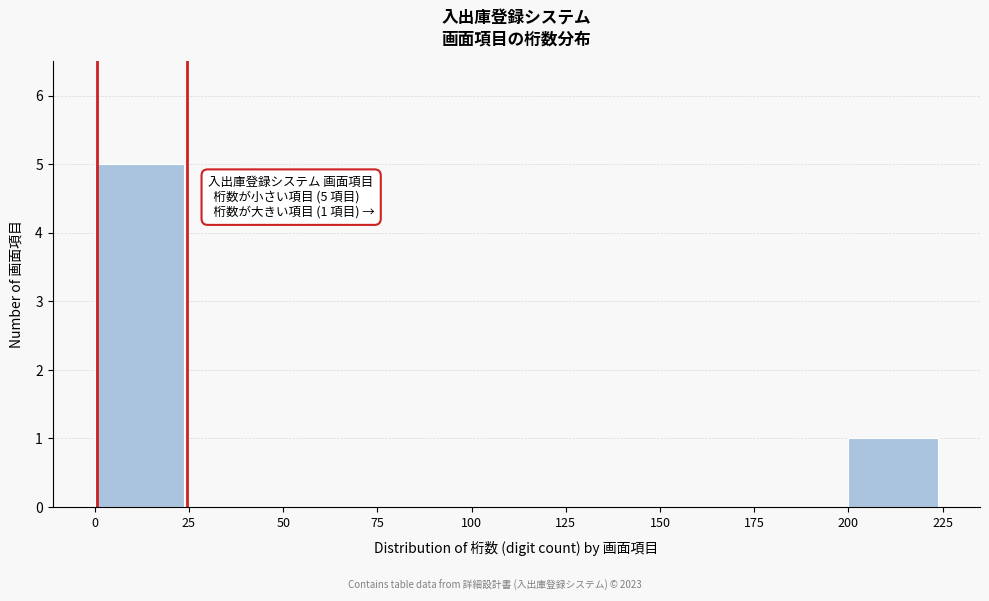

Which range on the x-axis has the tallest bar?

0 to 25